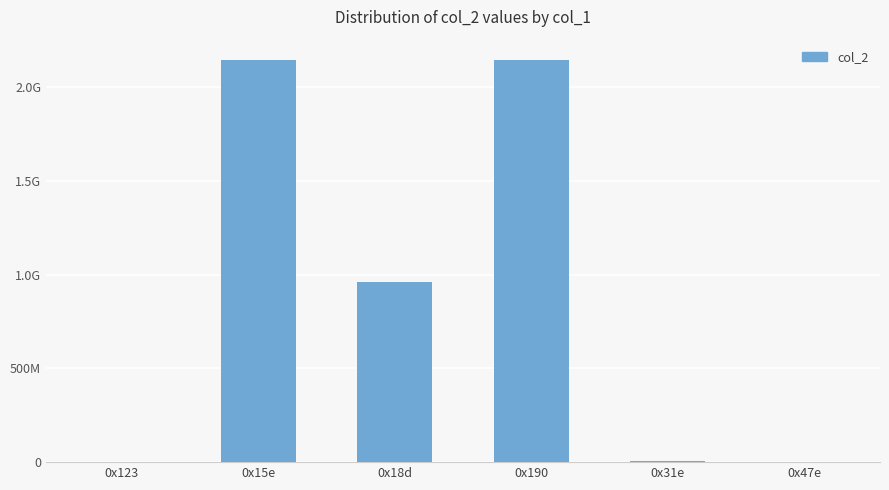

The value at 0x15e is 2147483647. True or false?

True